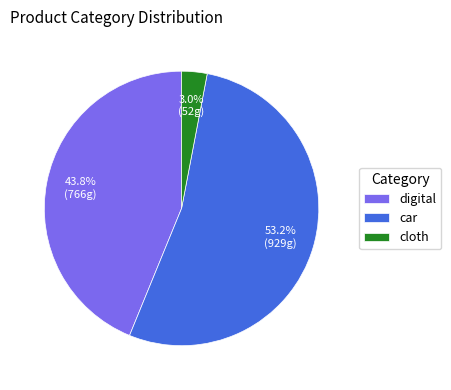

True or false: digital accounts for 35% of the total.

False